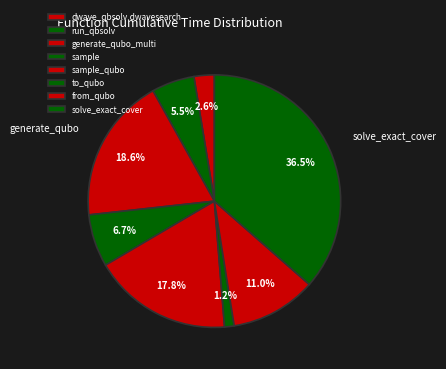

How many segments does this pie chart have?

8